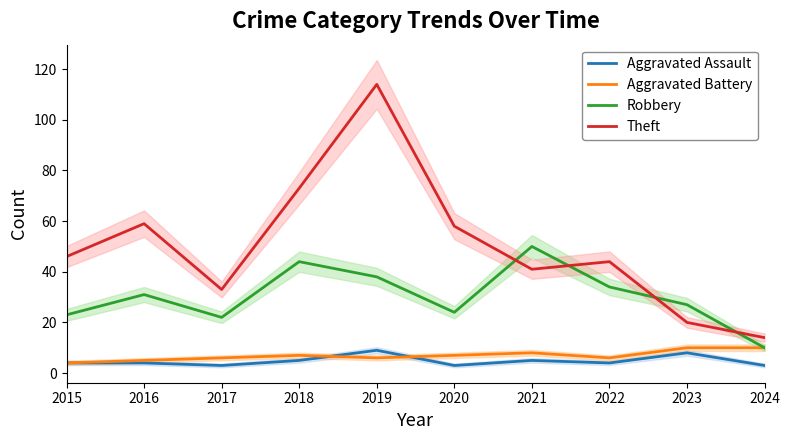

How many values in the Robbery series exceed 31?

4